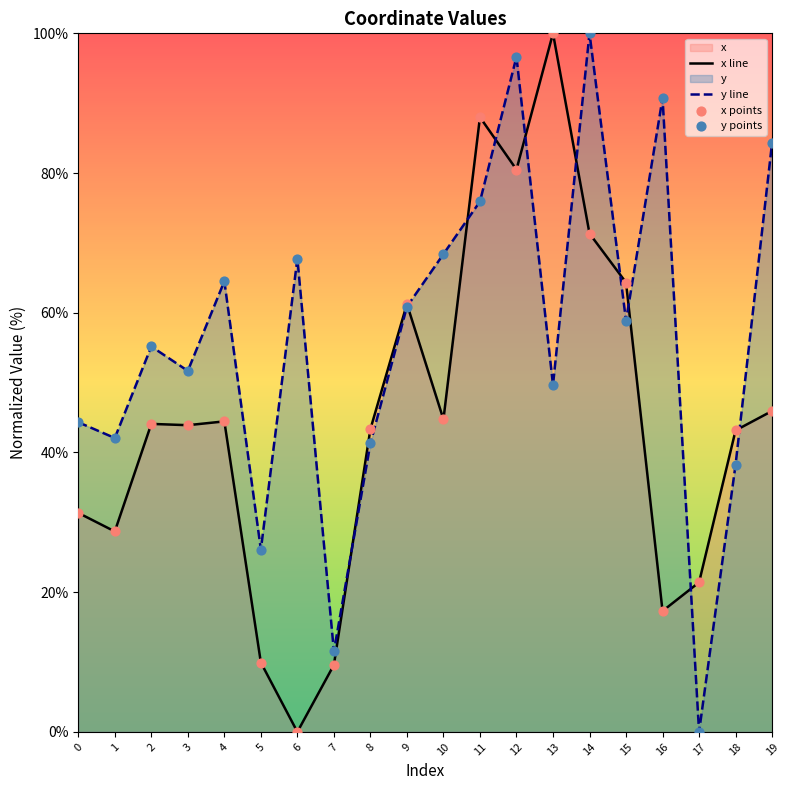

What is the total value across all series at 0?

75.7